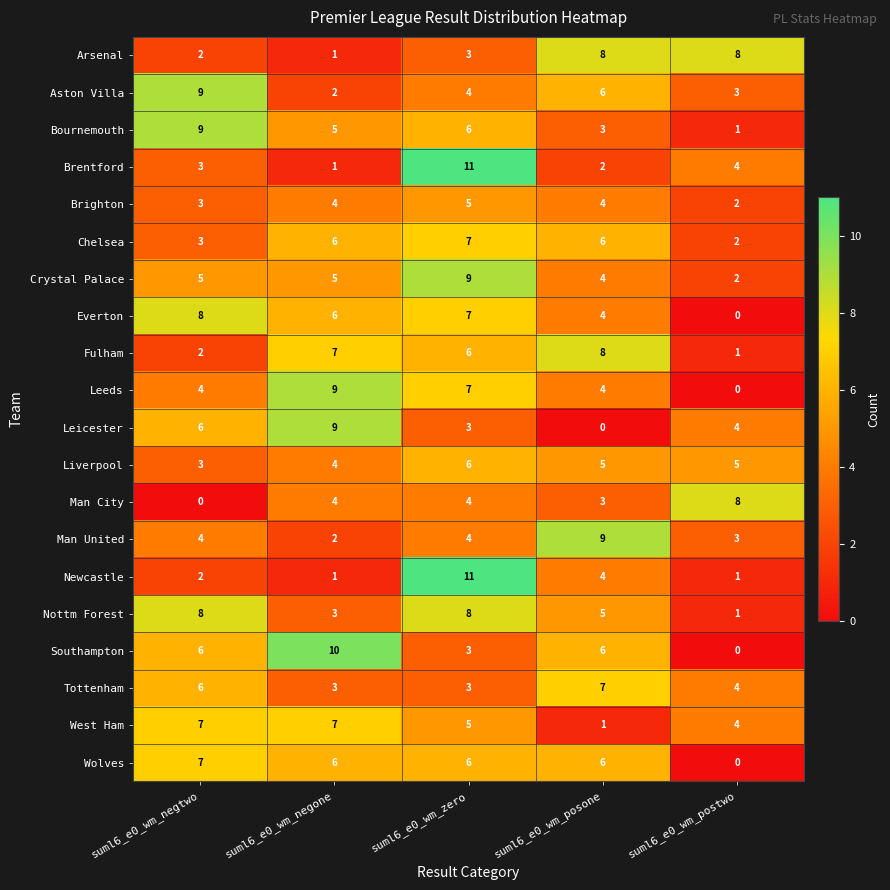

The value of Leeds at suml6_e0_wm_posone is 4. True or false?

True